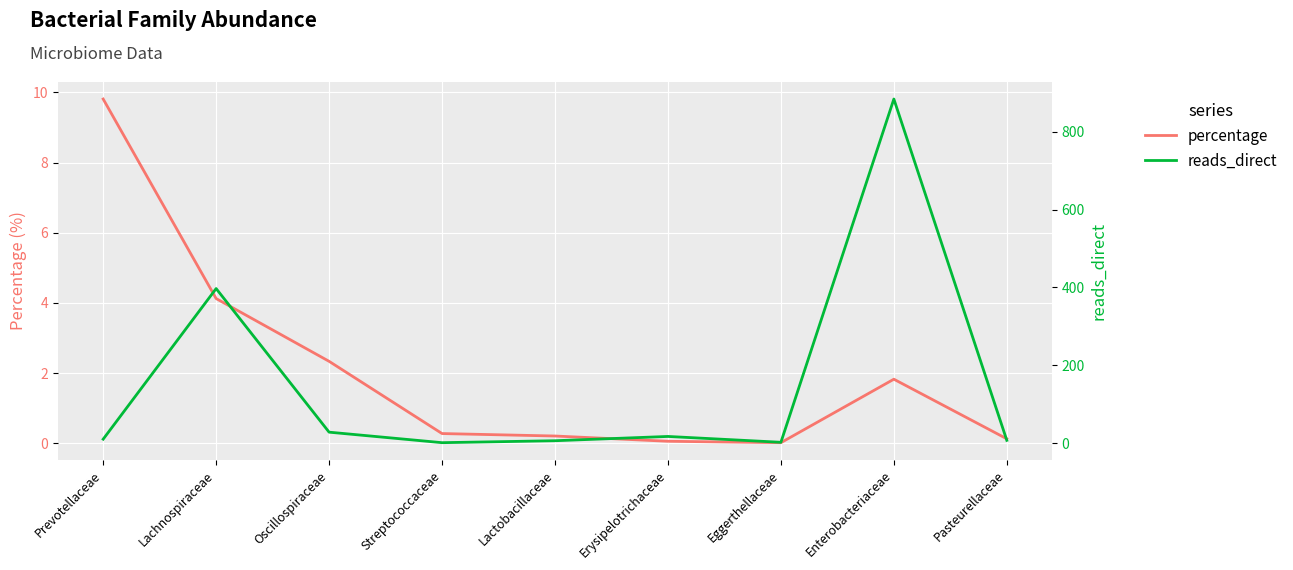

What is the value of the percentage point at the 4th from the left?

0.3